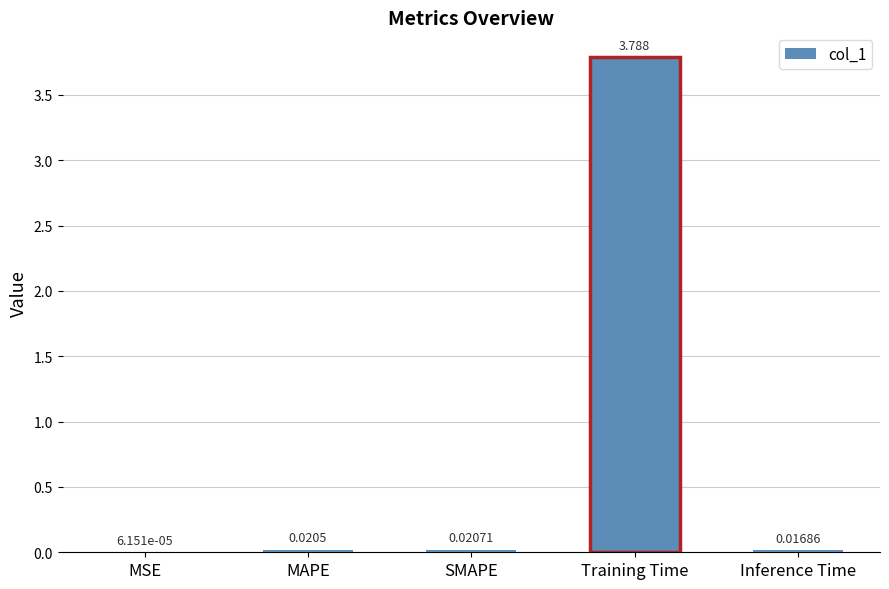

What is the average value?

0.8